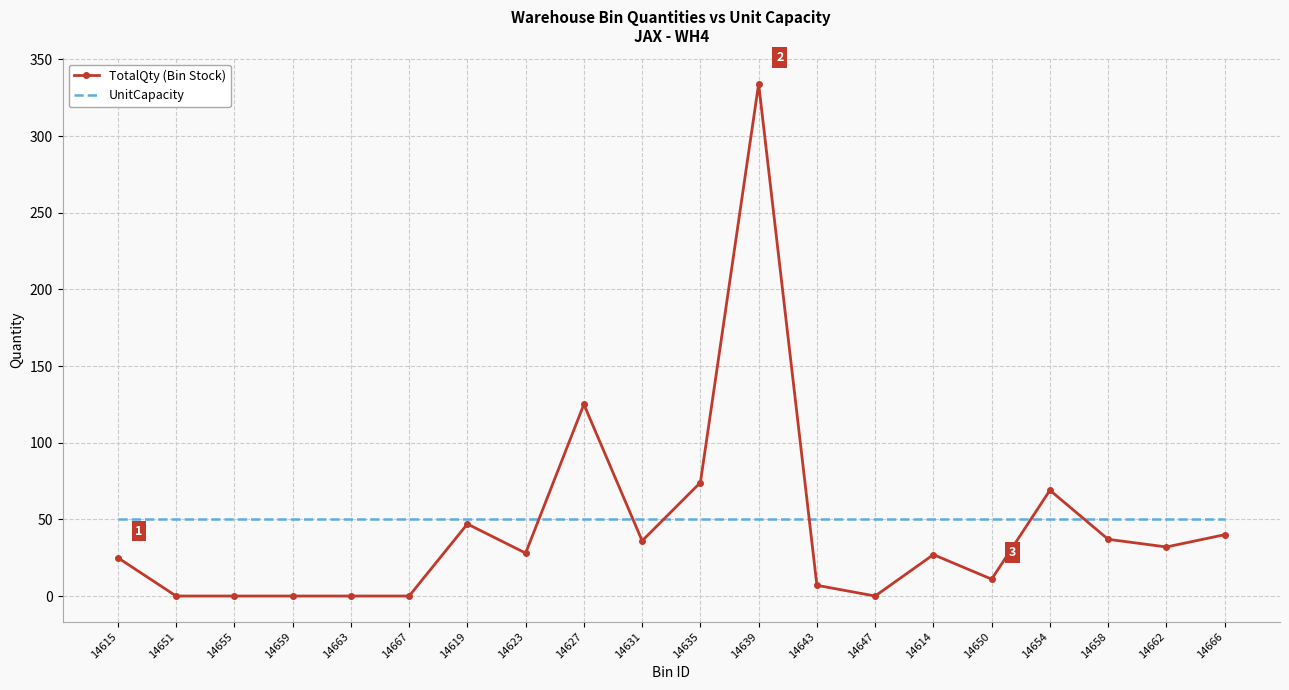

Which series has the largest range (max minus min)?

TotalQty (Bin Stock)